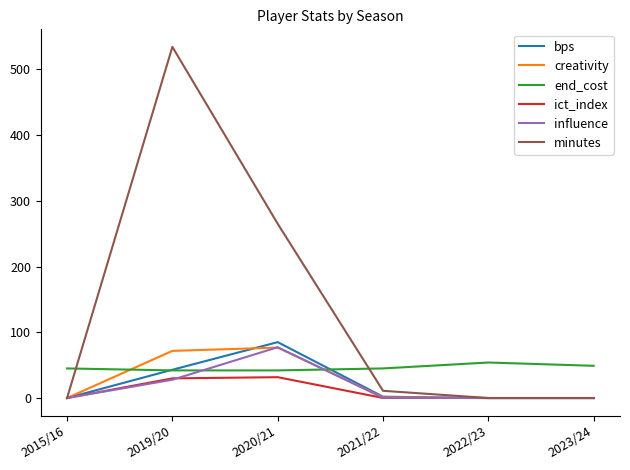

Which series has the widest spread of values?

minutes